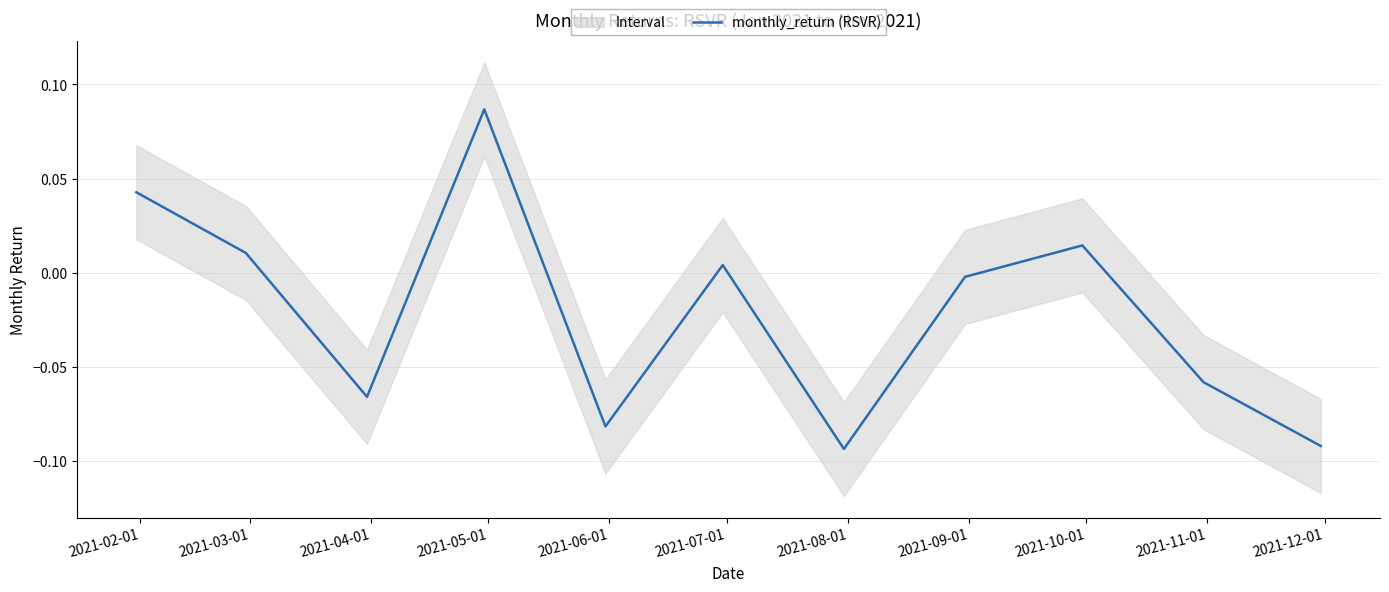

How many values are below zero?

6